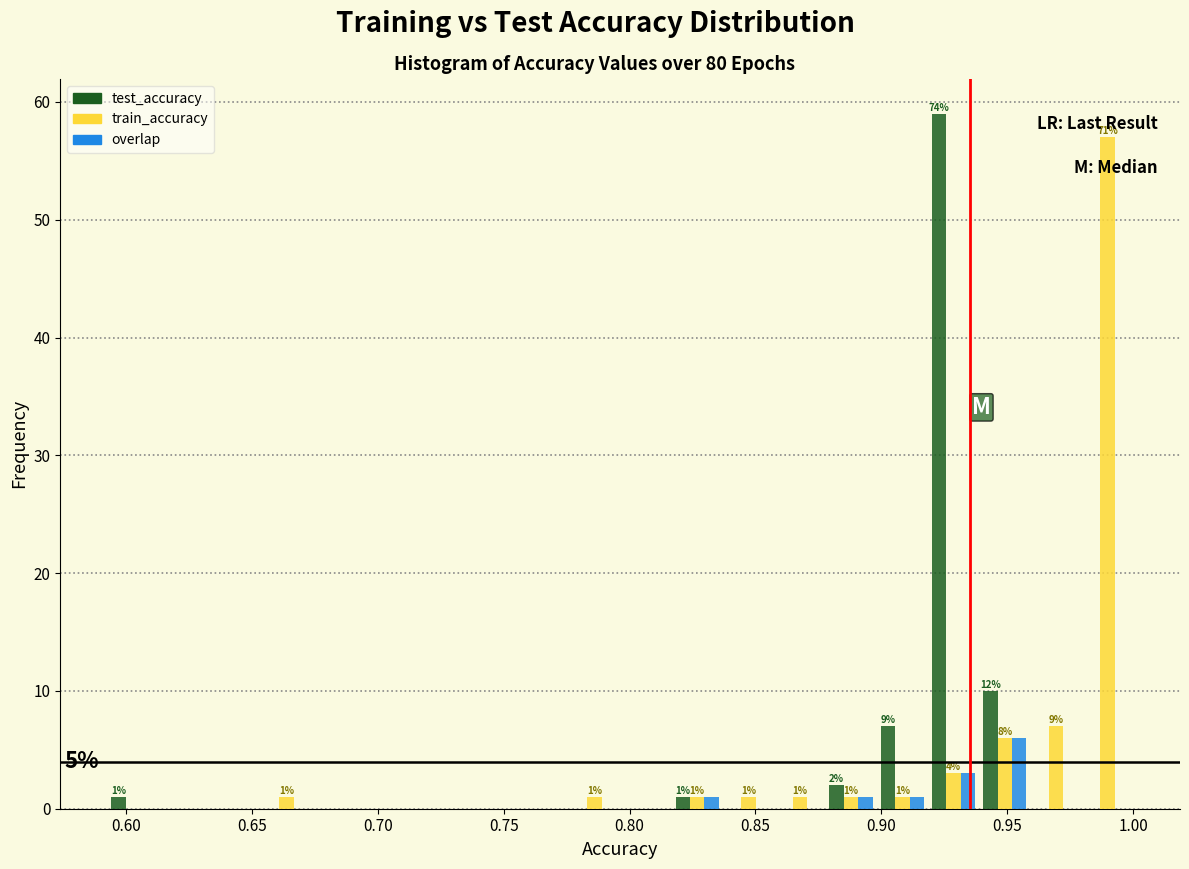

In the overlap series, which range on the x-axis has the tallest bar?

0.940 to 0.960